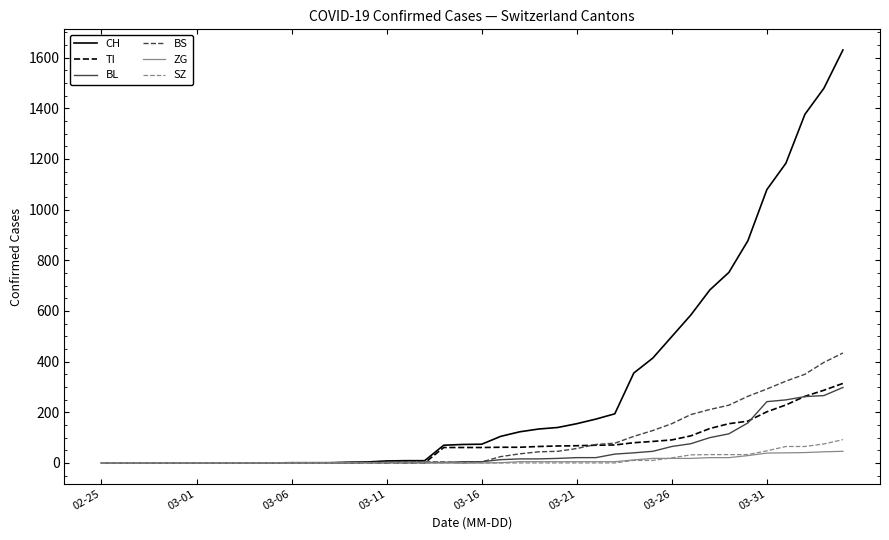

Which series has the largest total across all categories?

CH